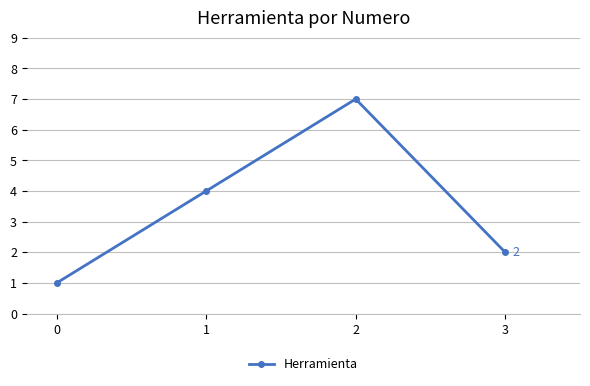

Reading right to left, list all the values displayed in this chart.

2	7	4	1